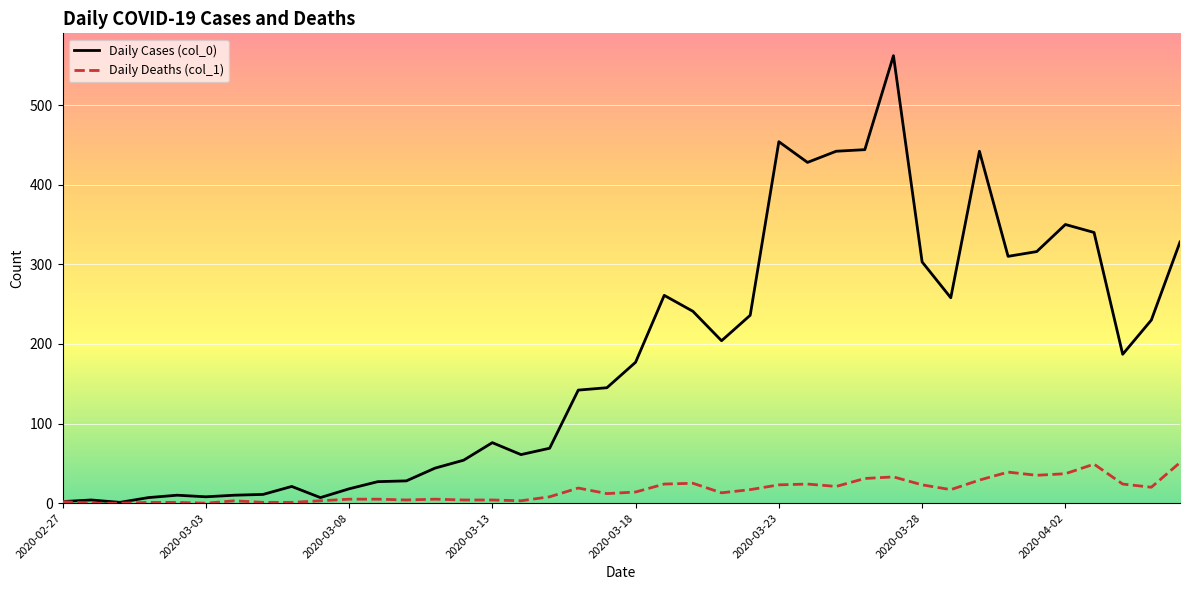

What is the maximum value shown in the chart?

562